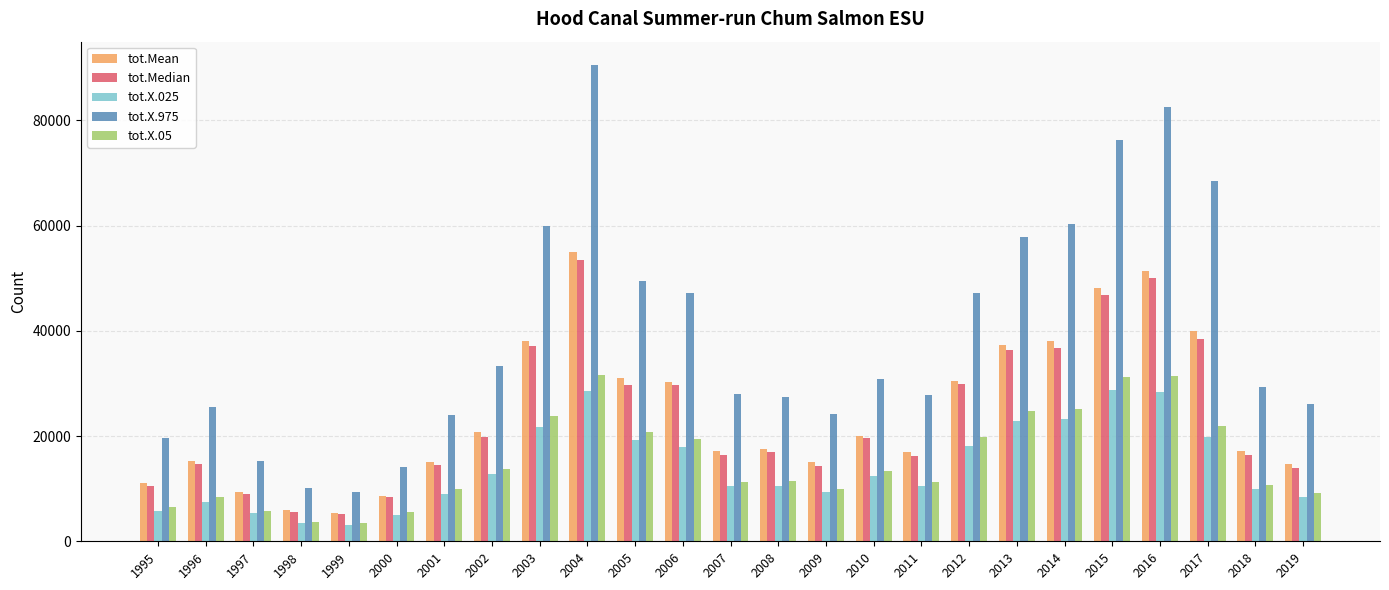

Which series has the largest range (max minus min)?

tot.X.975